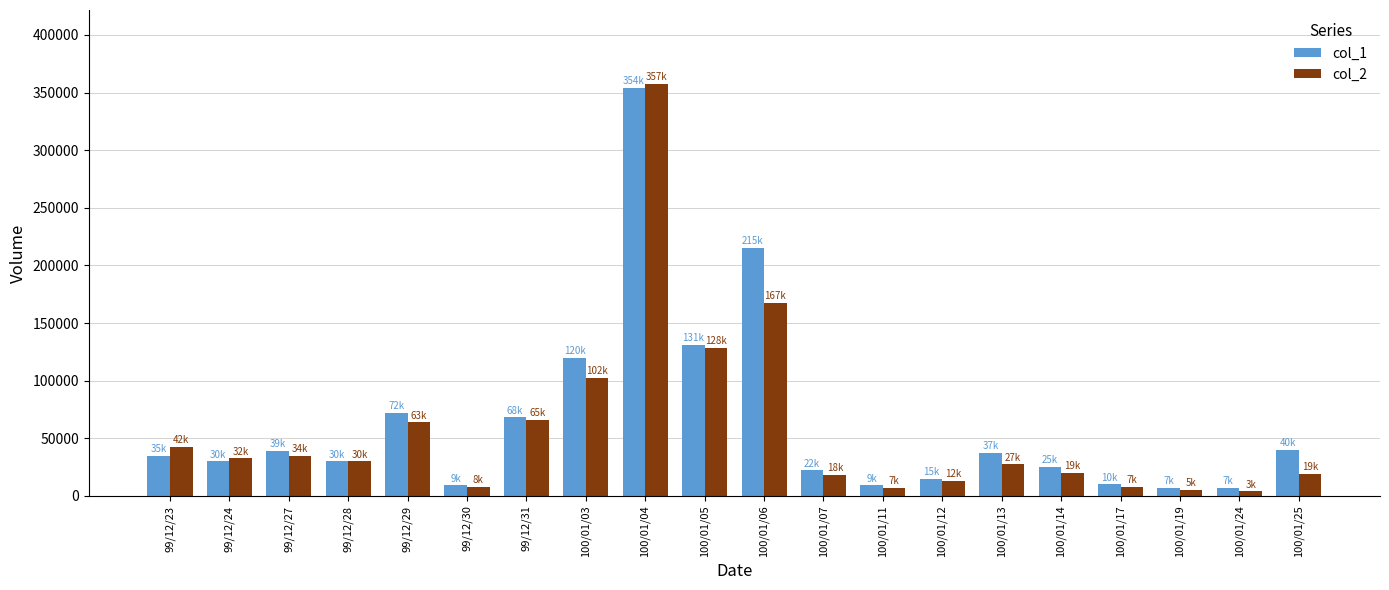

Is it true that col_1 equals 37000 at 100/01/13?

True